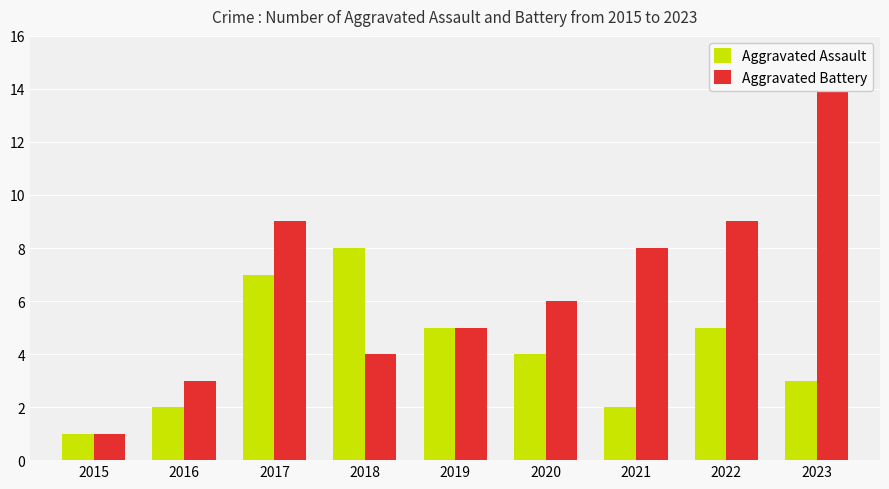

How many values in the Aggravated Battery series are below 6?

4